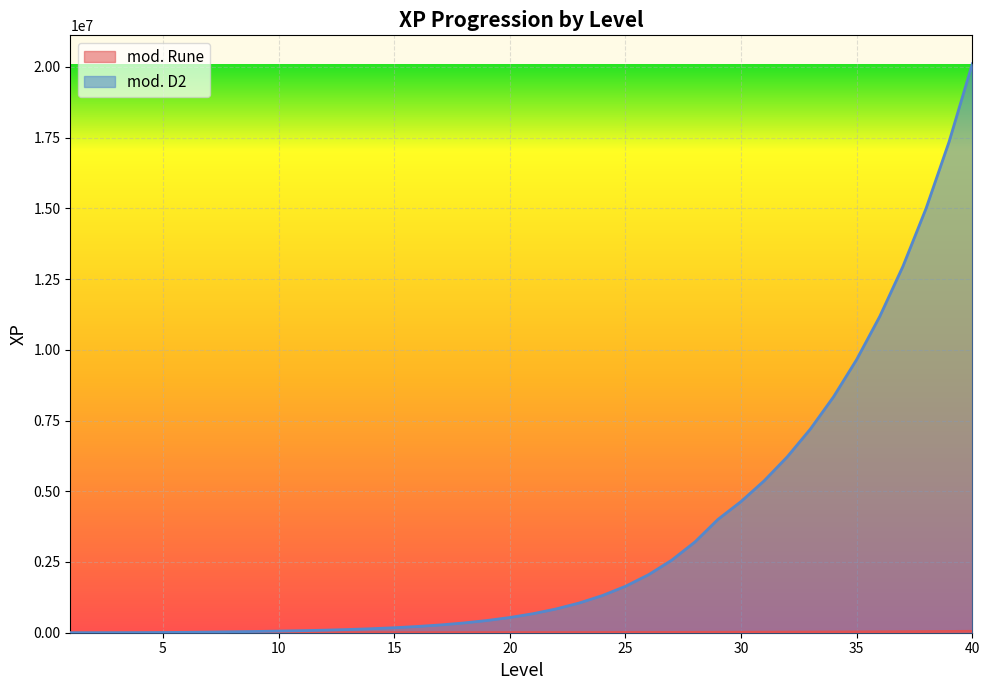

At how many categories does at least one series exceed 12749786?

4